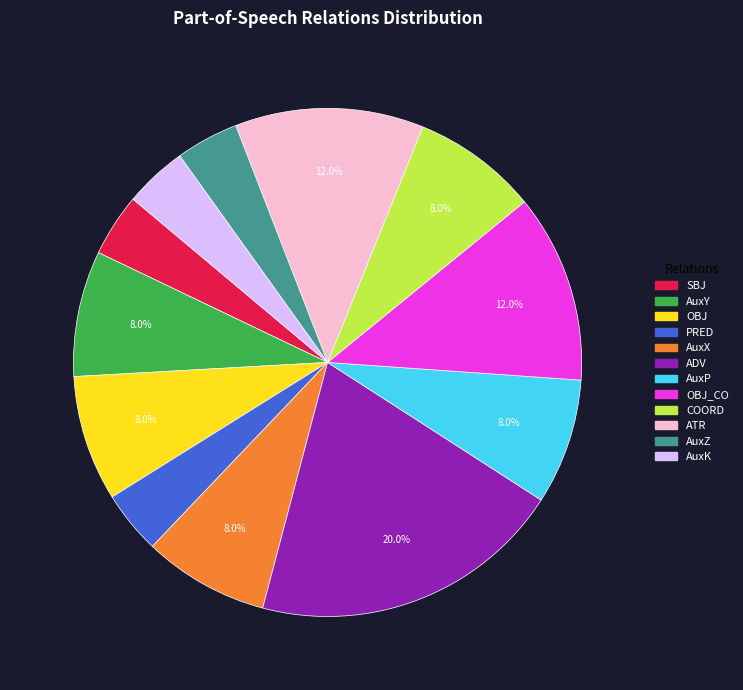

Is there any slice that represents more than half of the pie?

No